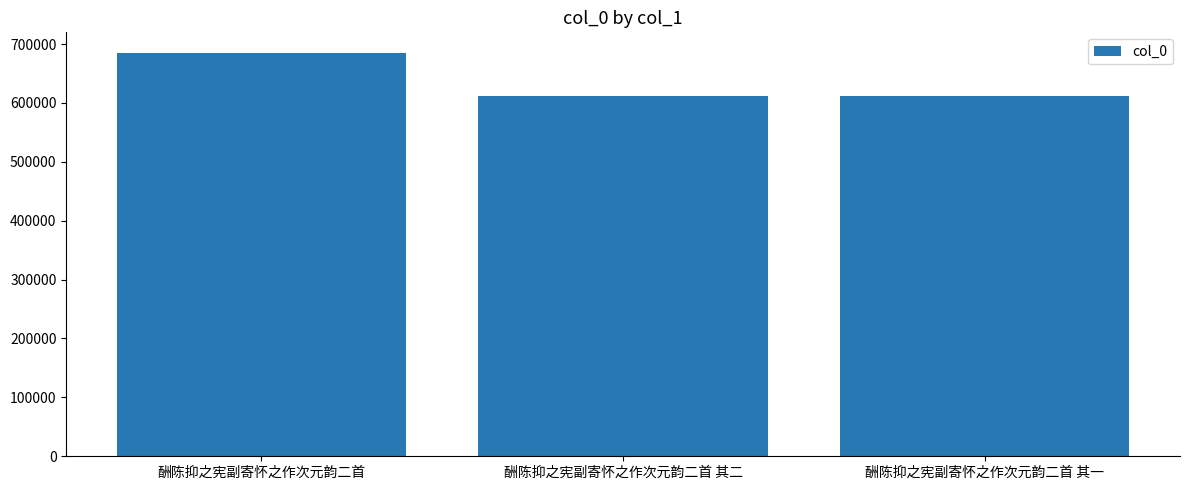

What is the difference between the maximum and minimum values?

73229